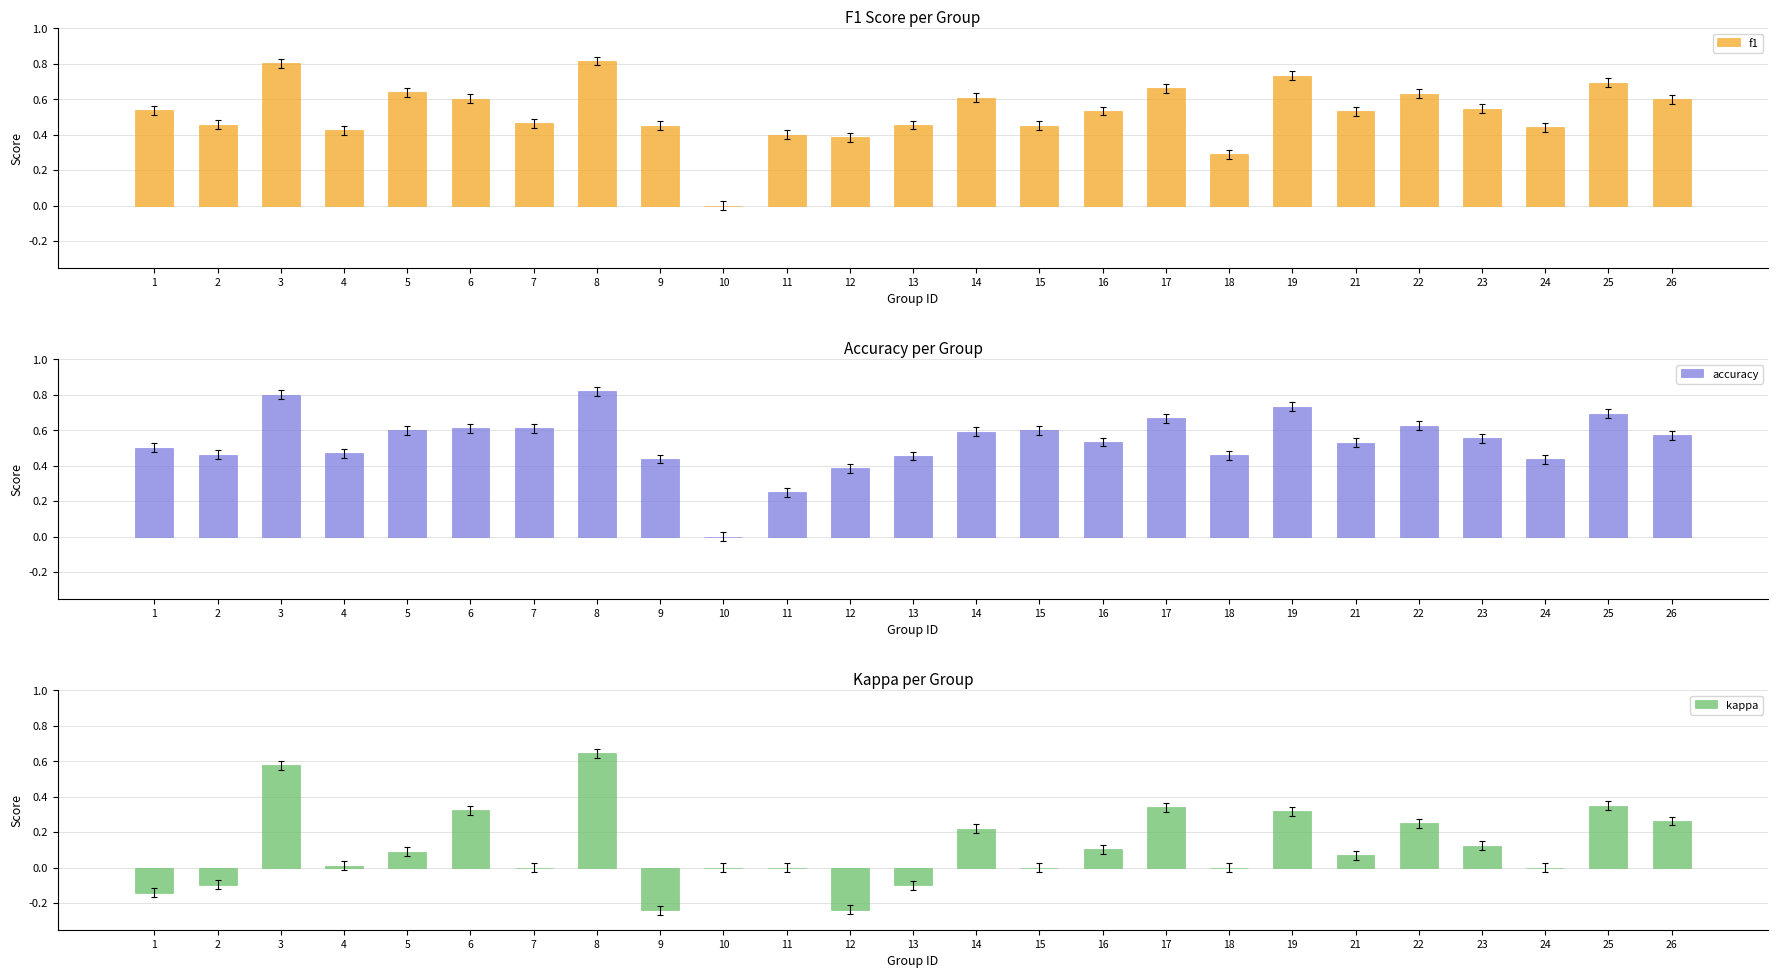

Count the number of data series in this chart.

3